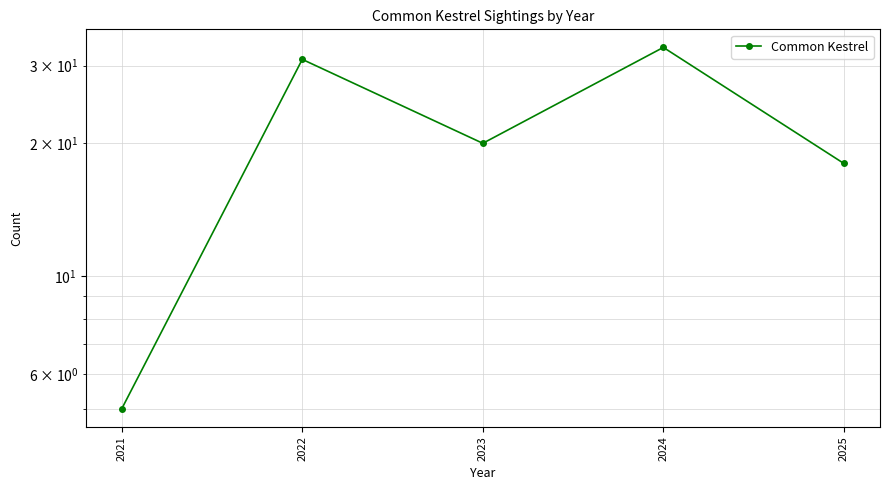

Does the chart have visible grid lines?

Yes